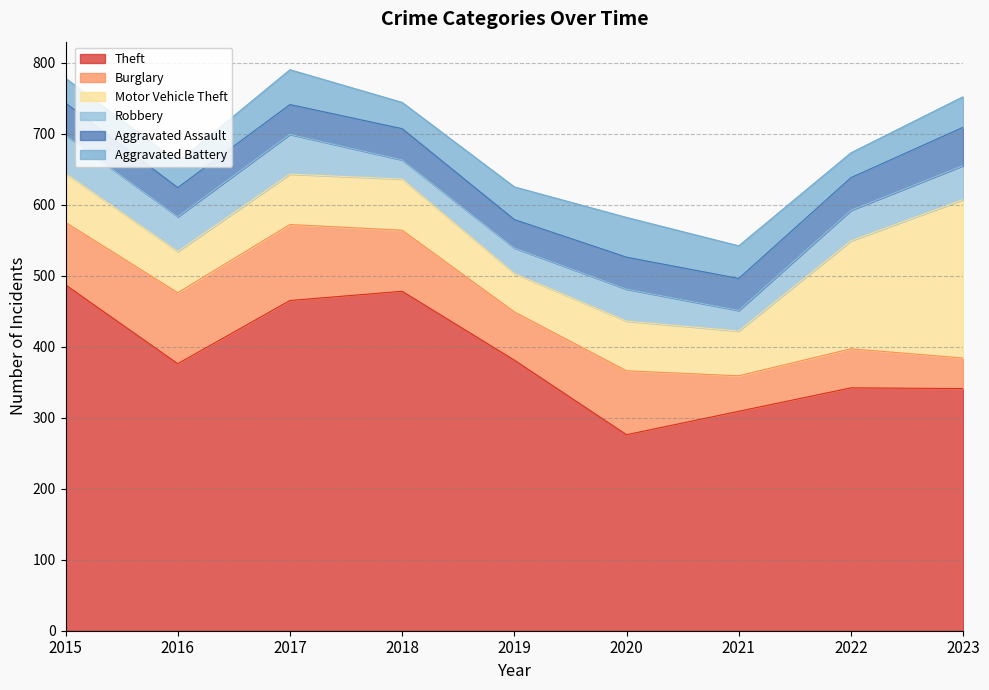

Which category has the lowest value in the Robbery series?

2018